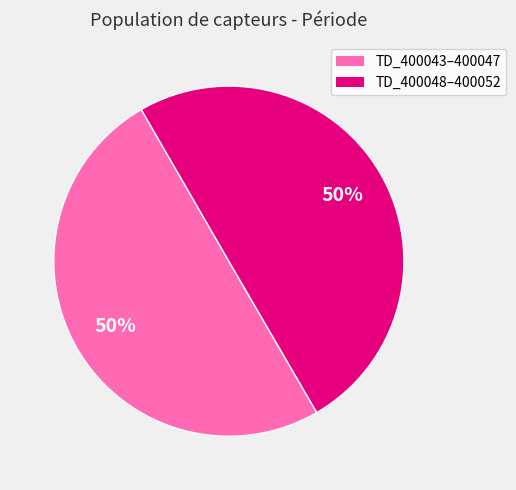

To the nearest percent, what is the average slice percentage?

50%